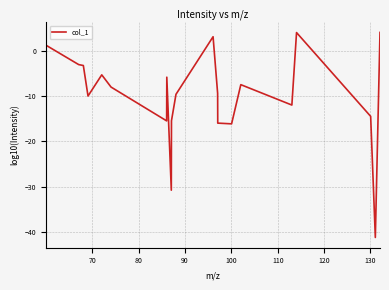

What is the difference between the maximum and minimum values?

45.2